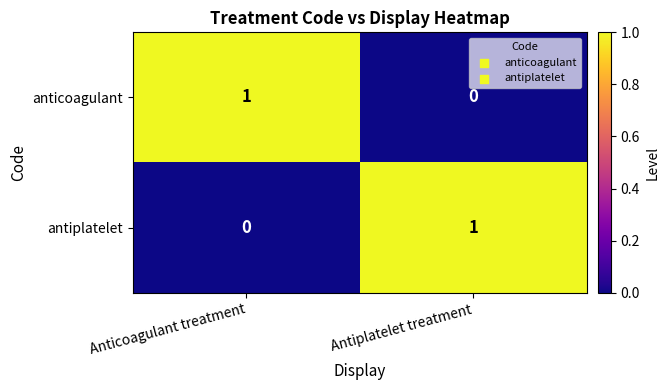

Which category has the lowest value in the antiplatelet series?

Anticoagulant treatment